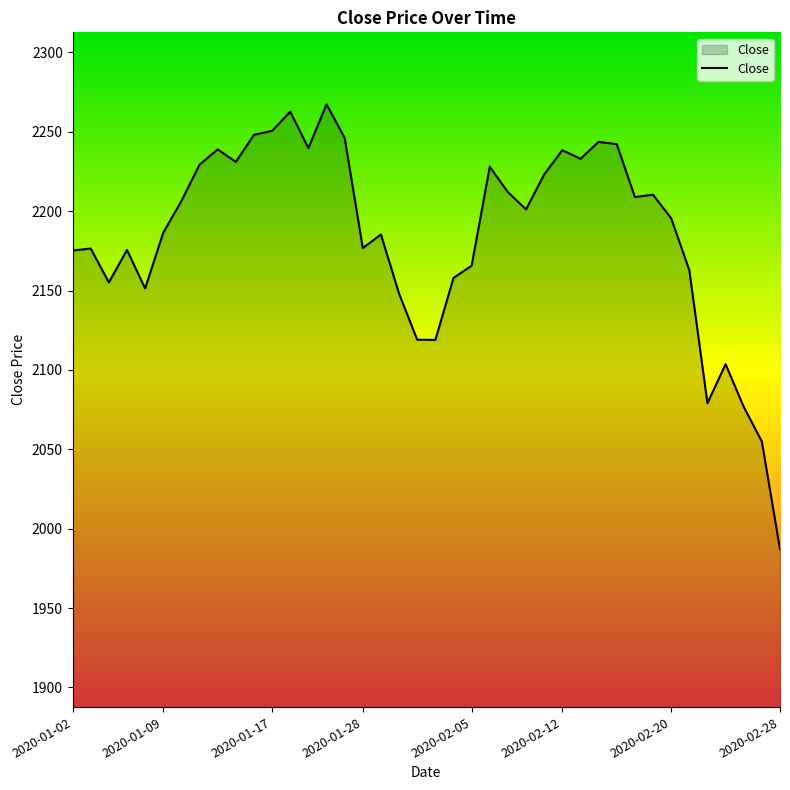

What is the difference between the maximum and minimum values?

280.2